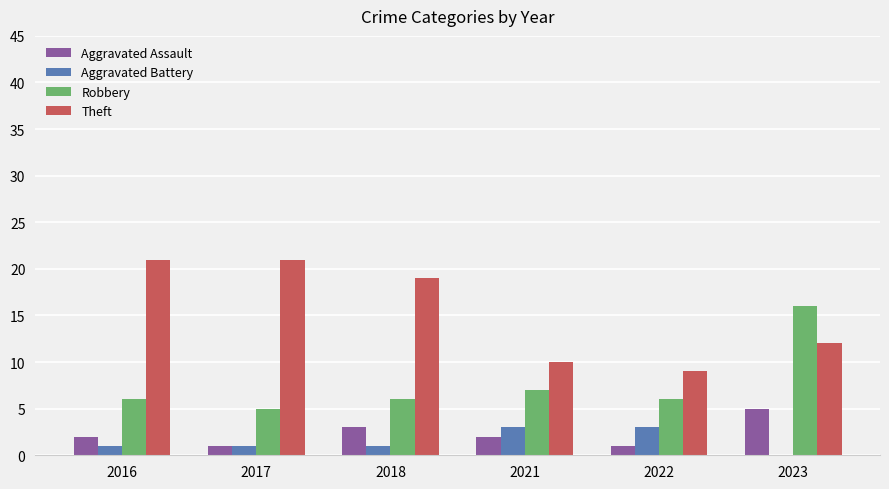

The Robbery series shows 16 at 2023. True or false?

True